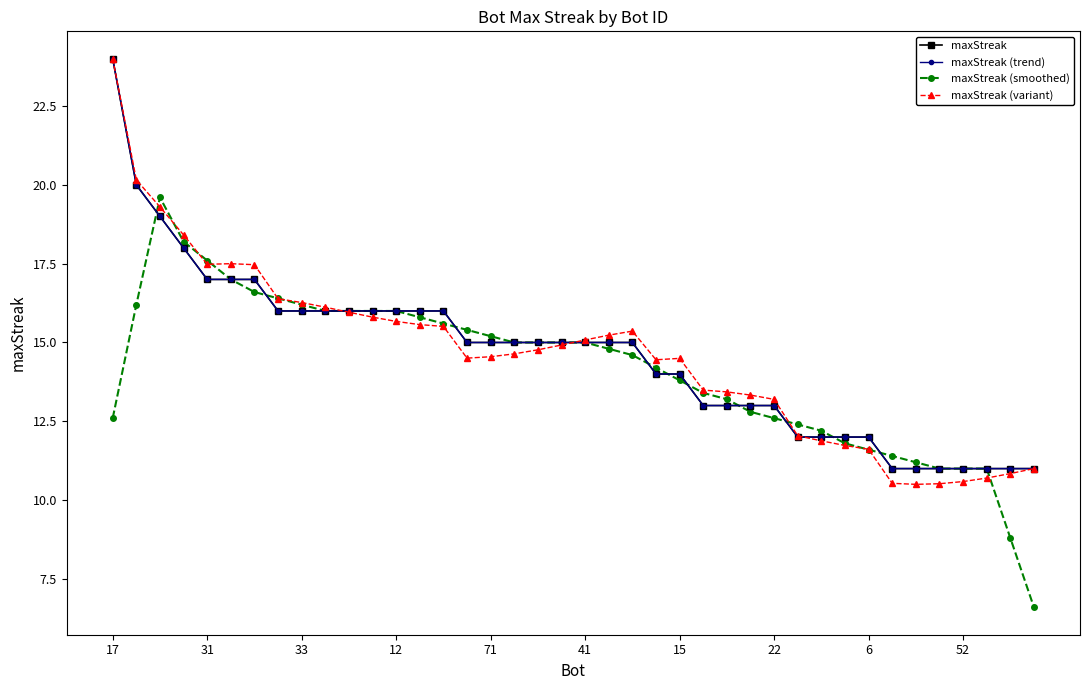

Does the chart have visible grid lines?

No